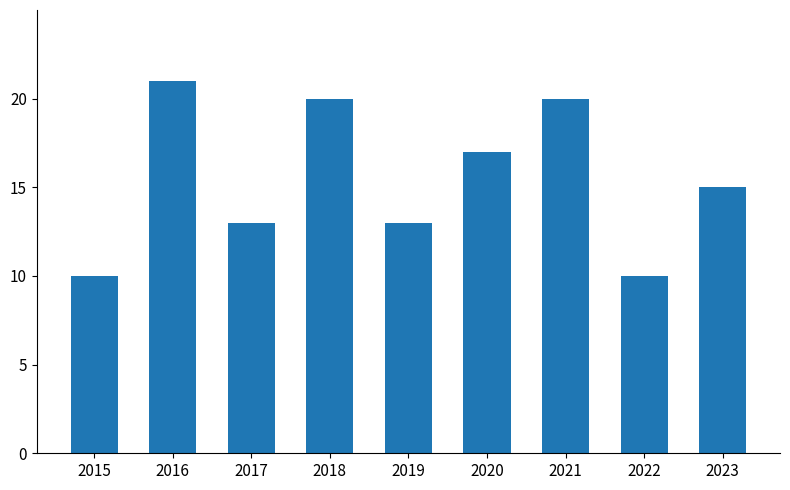

What is the sum of the values at 2018 and 2022?

30